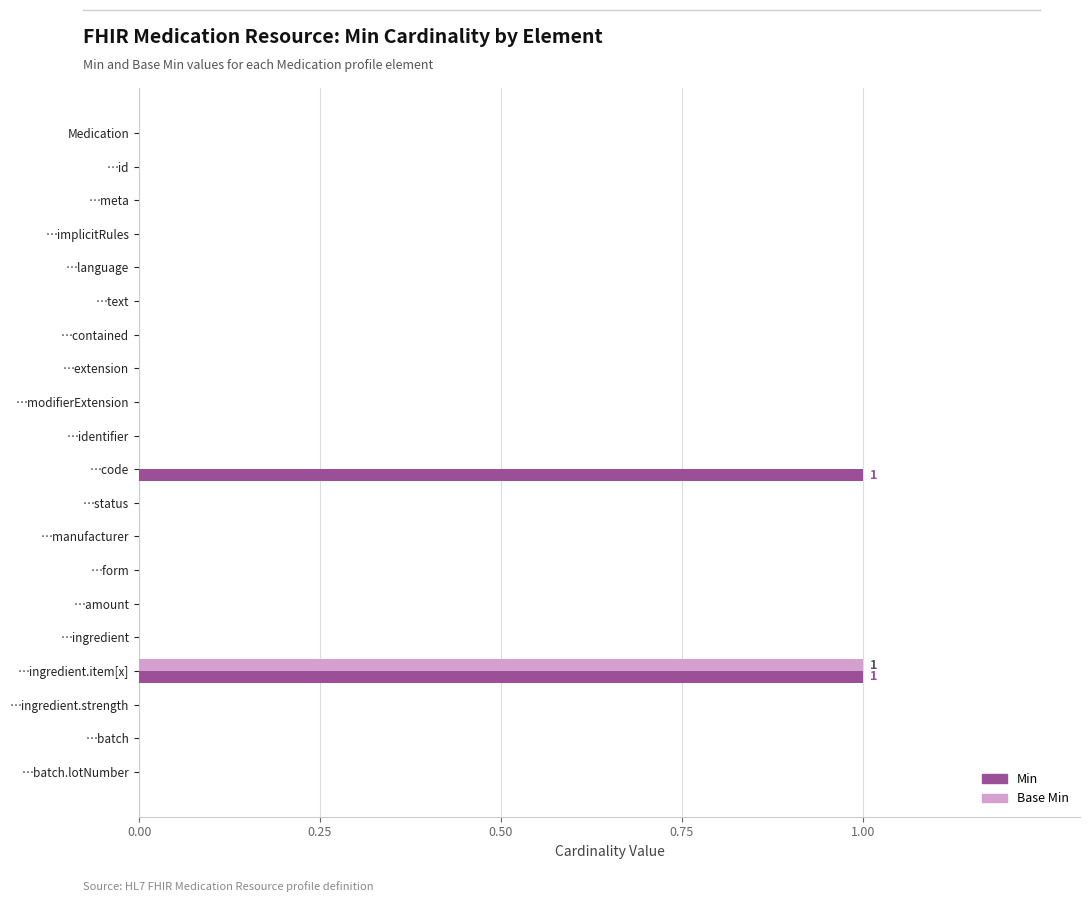

The Base Min series shows 0 at …implicitRules. True or false?

True